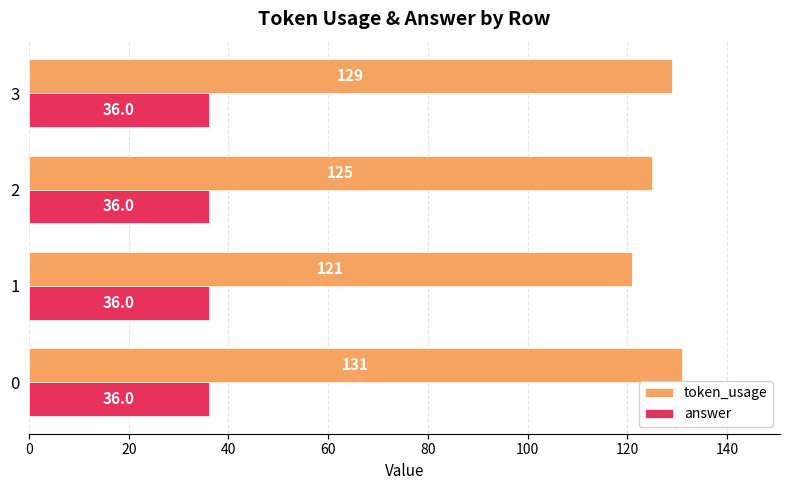

True or false: token_usage has a value of 125 at 2.

True